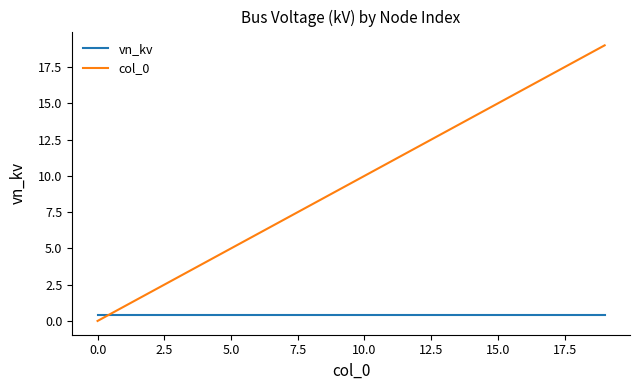

Which series has the largest total across all categories?

col_0